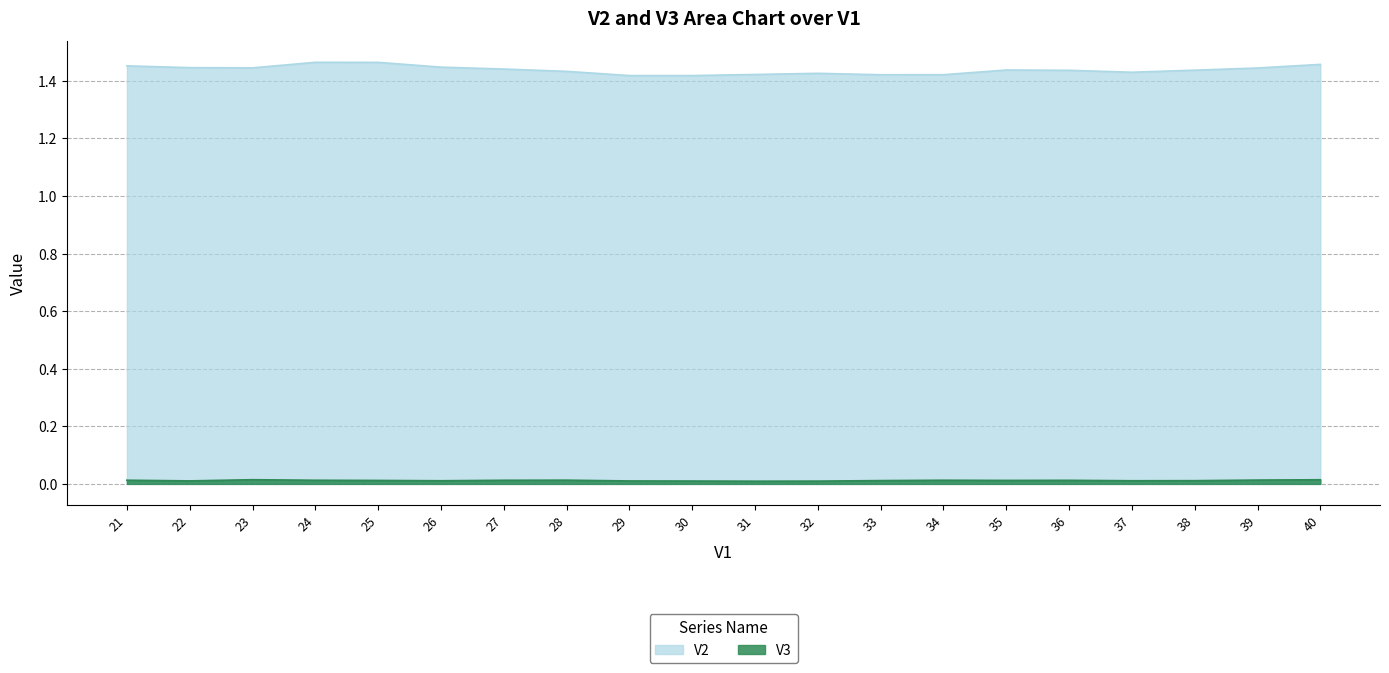

Does the chart have visible grid lines?

Yes